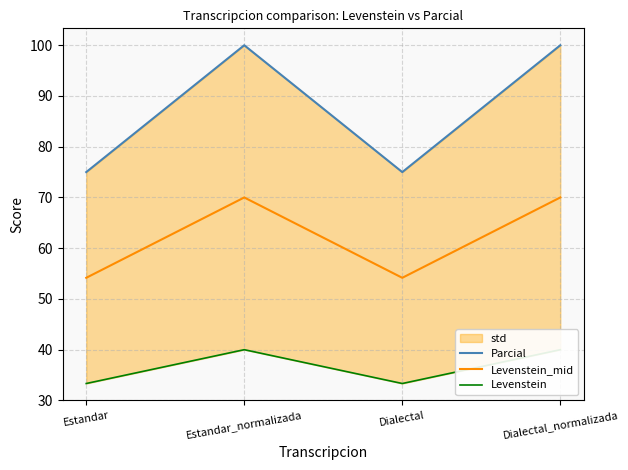

At which label does Parcial reach its minimum?

Estandar